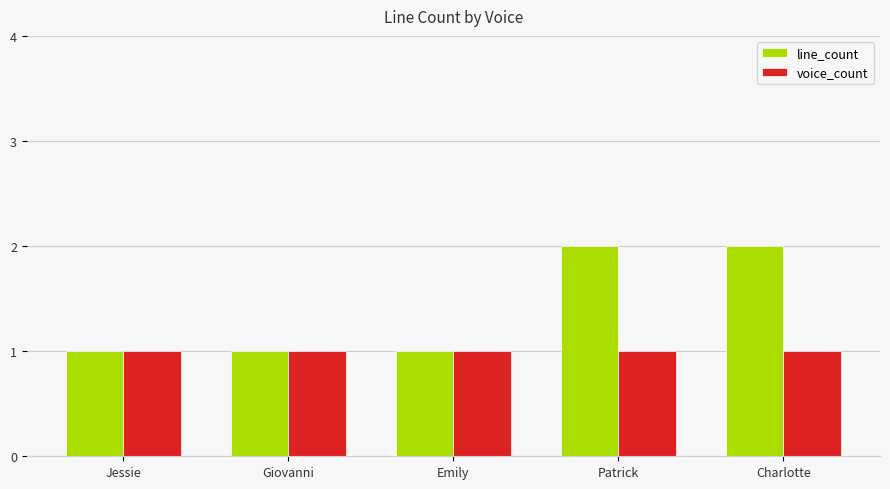

What are all the series names shown in the legend?

line_count, voice_count